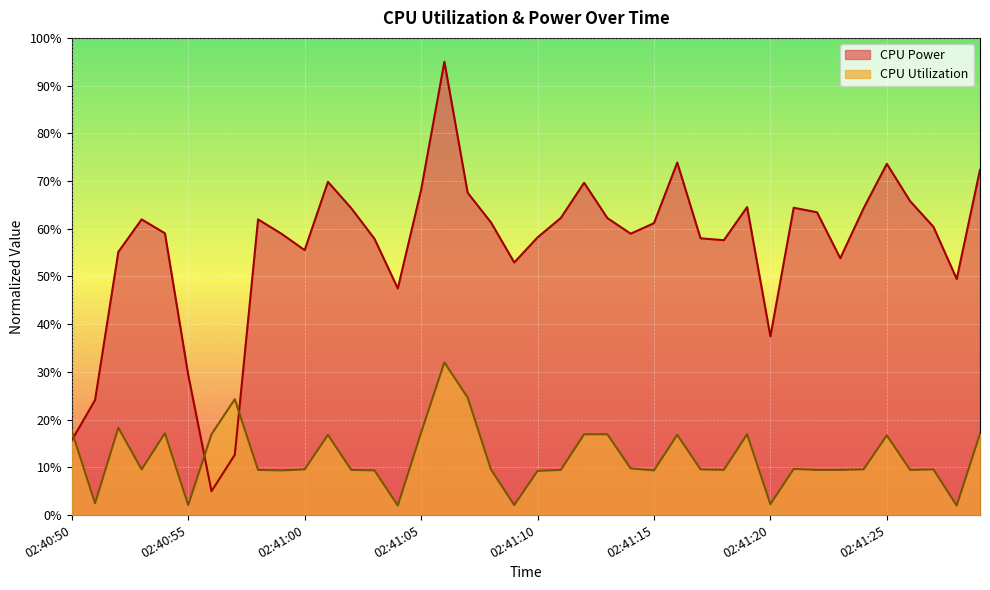

What is the label of the 17th point from the right?

02:41:13